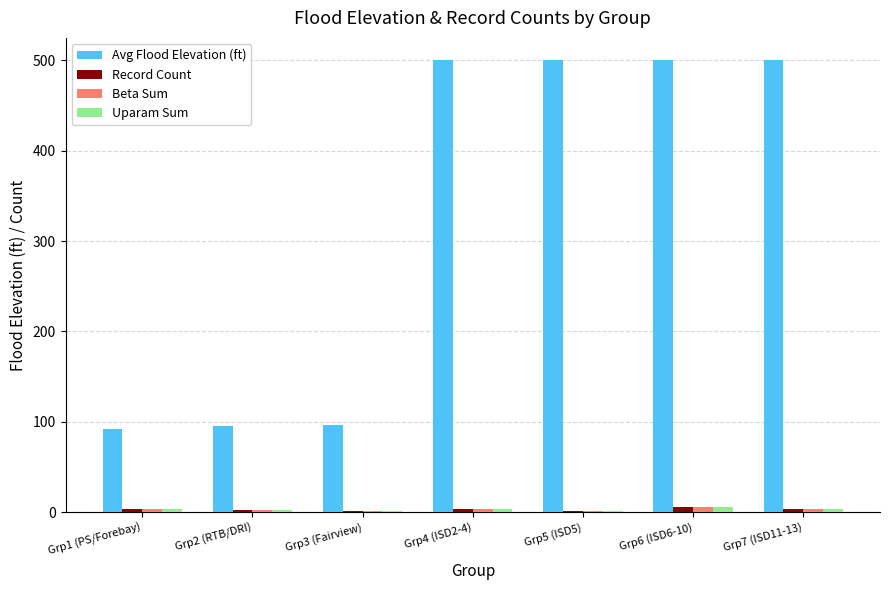

What is the maximum value shown in the chart?

500.0